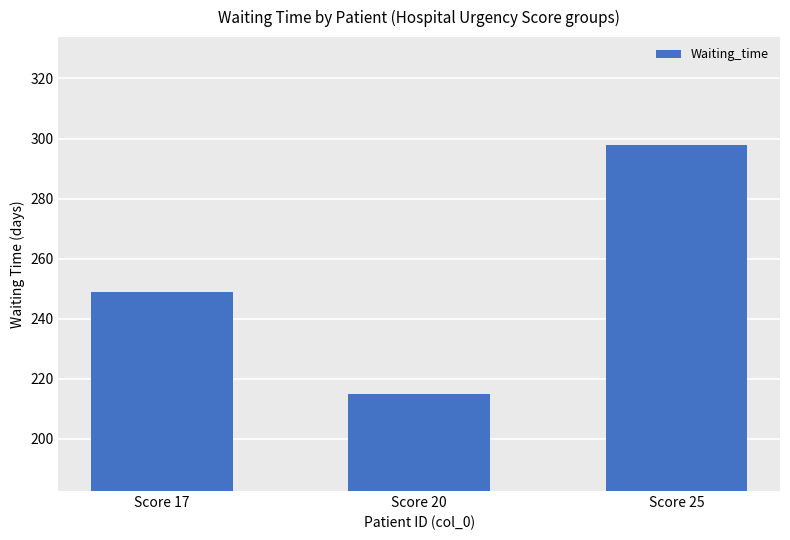

Is it true that the value at Score 17 is 95.3?

False